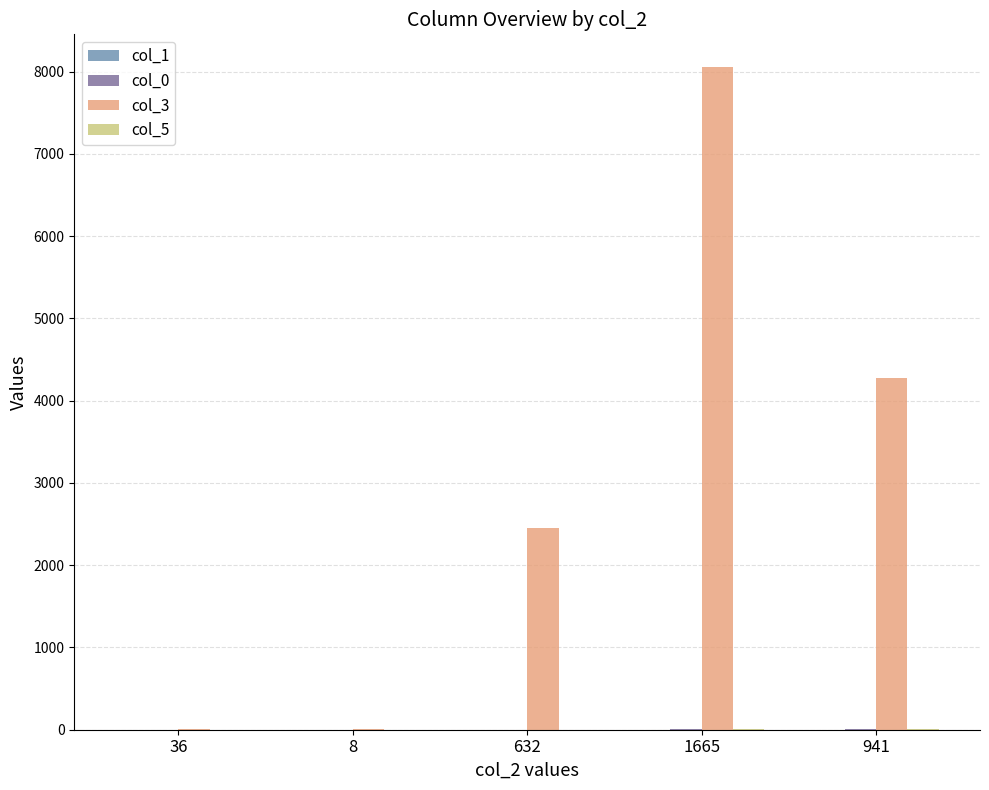

Which series has the widest spread of values?

col_3